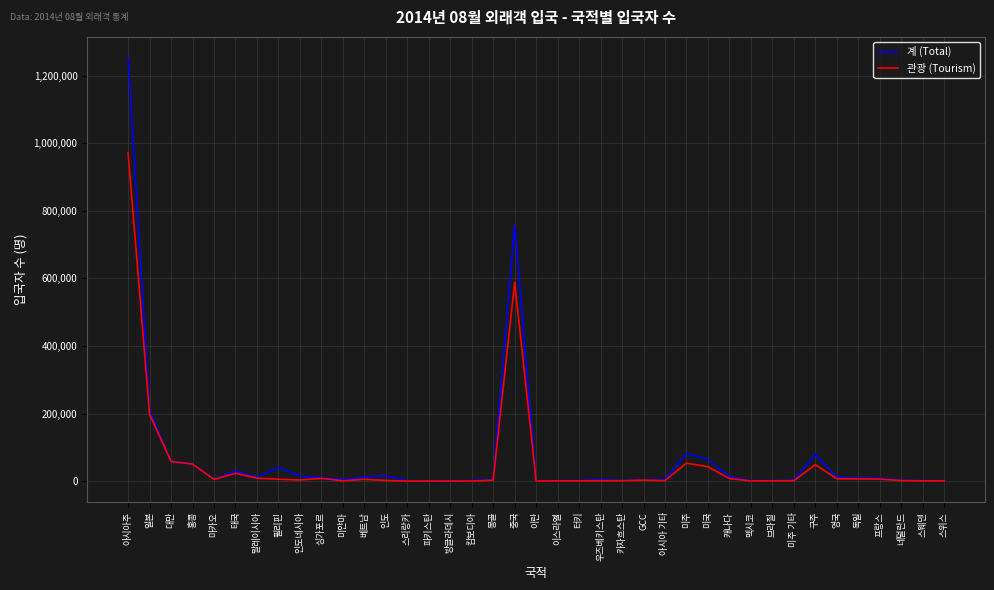

What is the highest value of the 계 (Total) series?

1251920